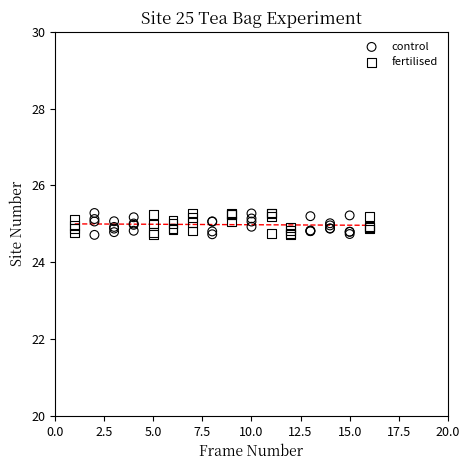

What are all the series names shown in the legend?

control, fertilised